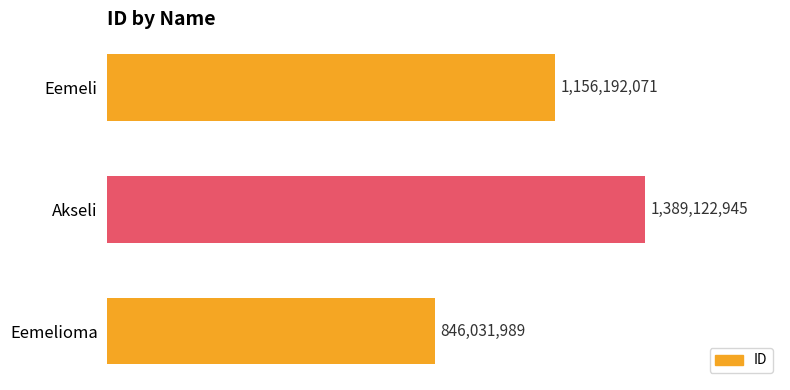

At which label is the value closest to 1117577467?

Eemeli